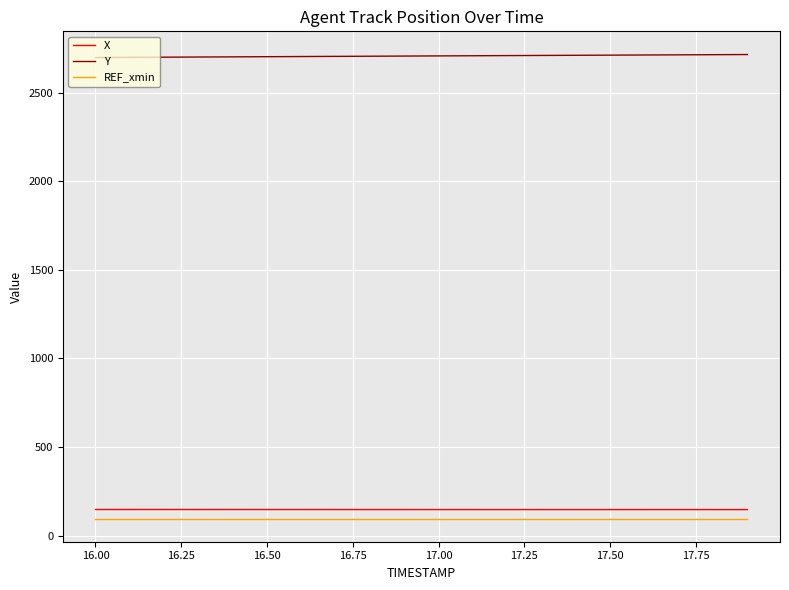

What is the highest value of the Y series?

2716.1